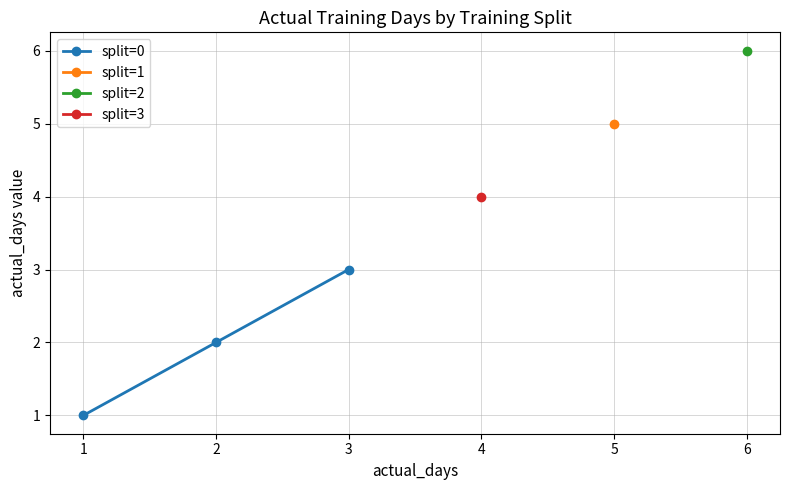

The split=0 series shows 3 at 3. True or false?

True